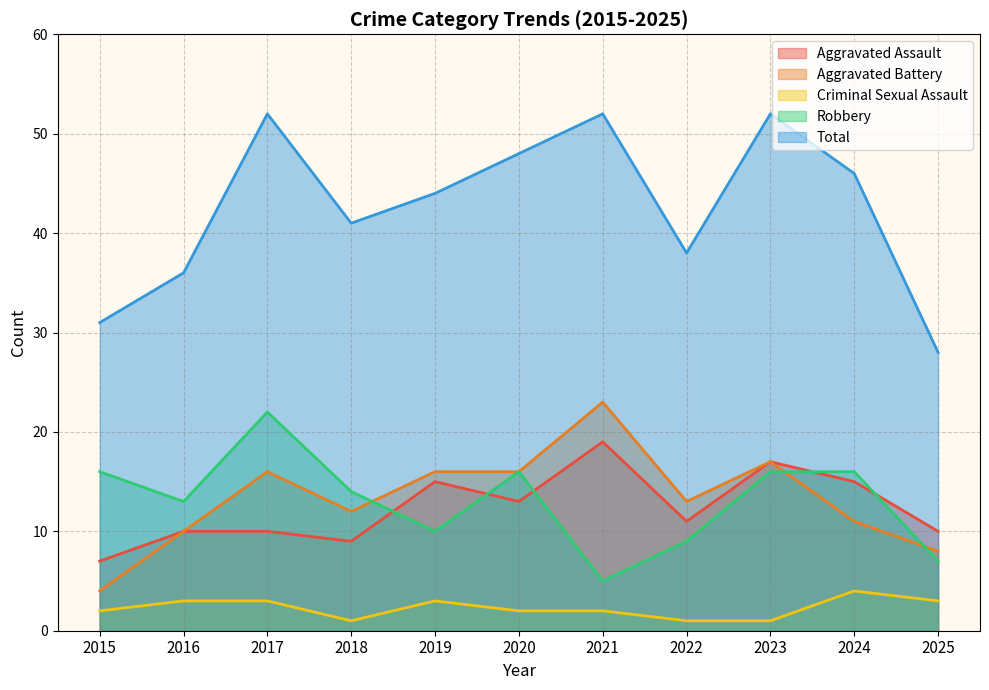

Reading left to right, what are all the values shown in this chart?

Aggravated Assault: 7	10	10	9	15	13	19	11	17	15	10
Aggravated Battery: 4	10	16	12	16	16	23	13	17	11	8
Criminal Sexual Assault: 2	3	3	1	3	2	2	1	1	4	3
Robbery: 16	13	22	14	10	16	5	9	16	16	7
Total: 31	36	52	41	44	48	52	38	52	46	28